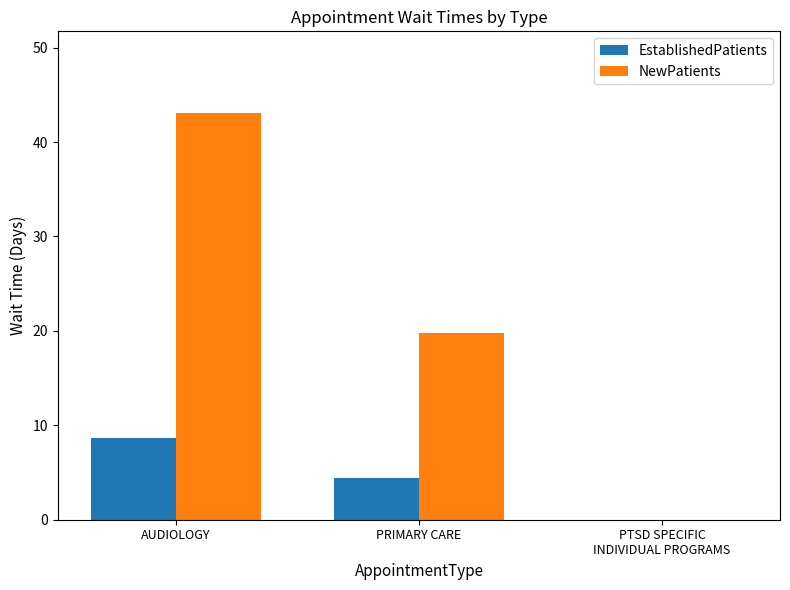

What is the highest value of the NewPatients series?

43.1